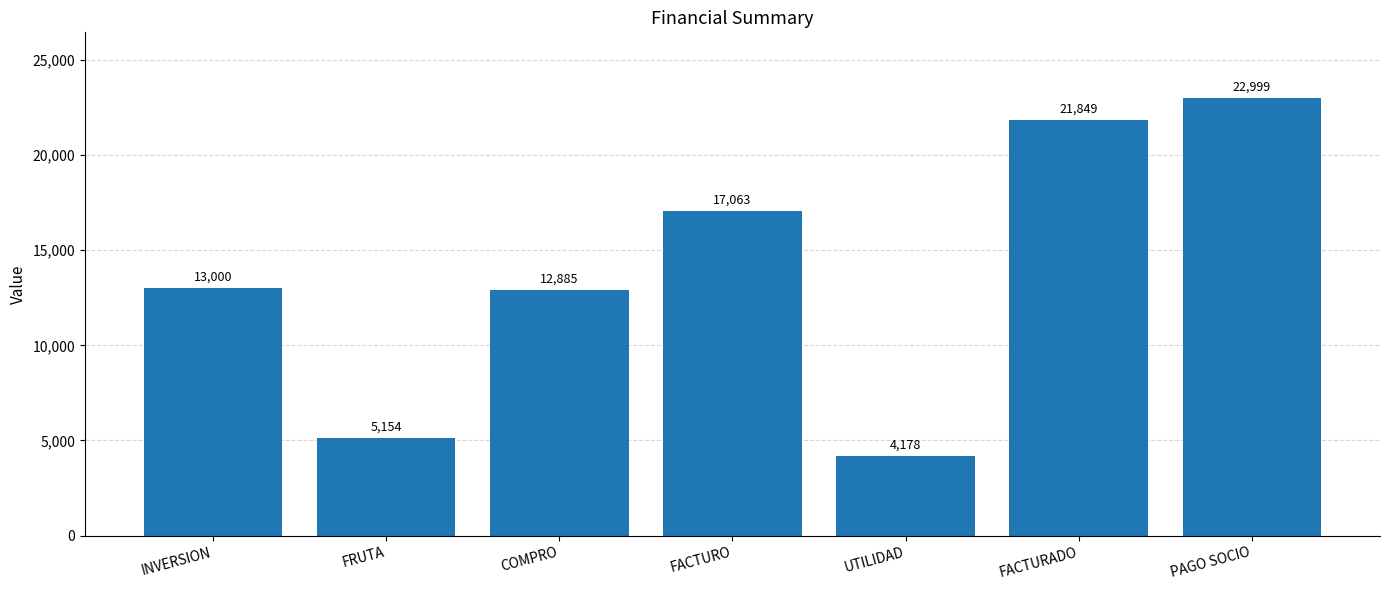

The value at FACTURADO is 21849. True or false?

True